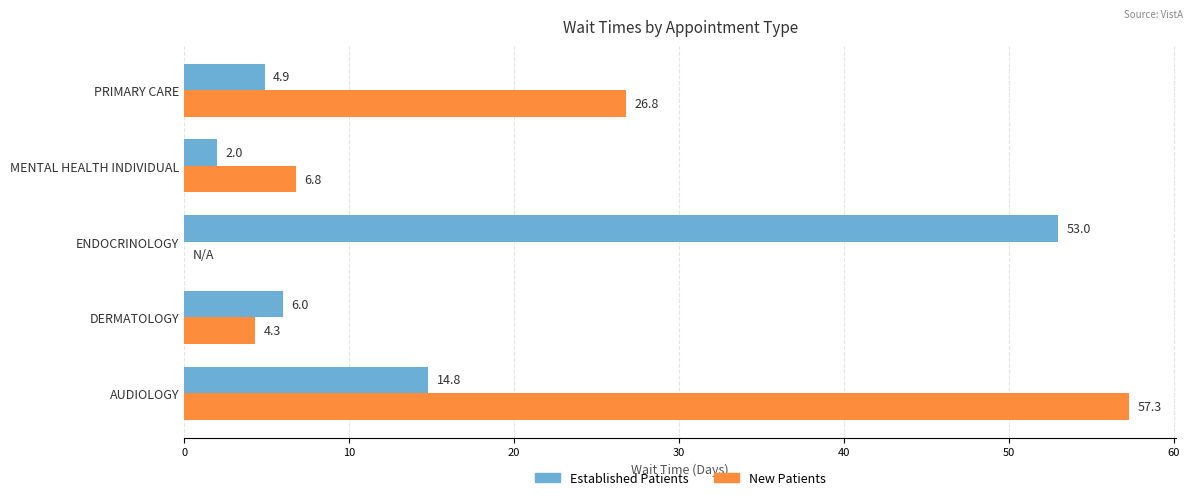

What are all the series names shown in the legend?

Established Patients, New Patients